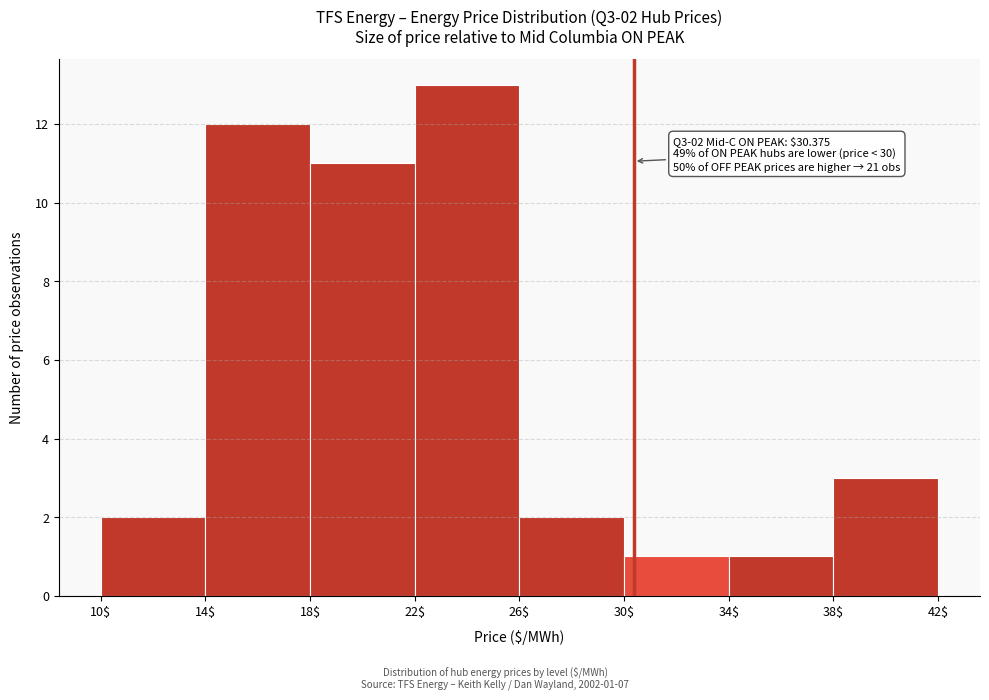

Over which range of the x-axis is the bar tallest?

22$ to 26$